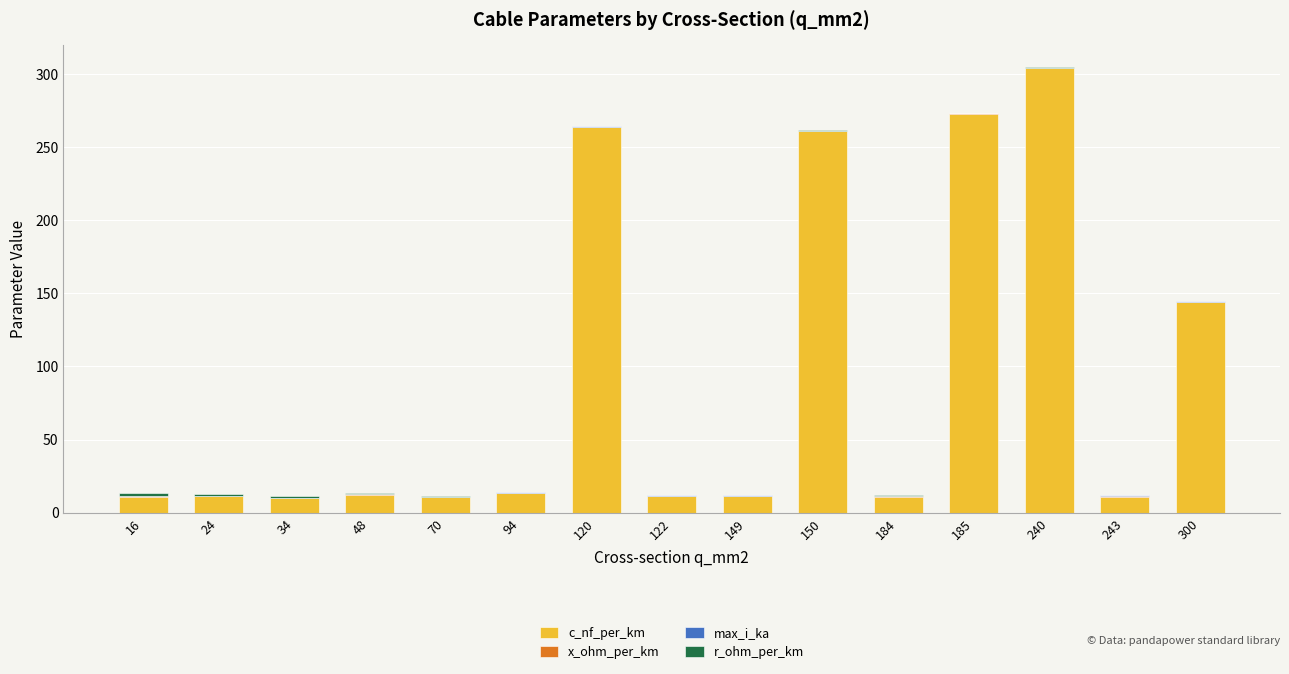

Which category has the highest value in the c_nf_per_km series?

240